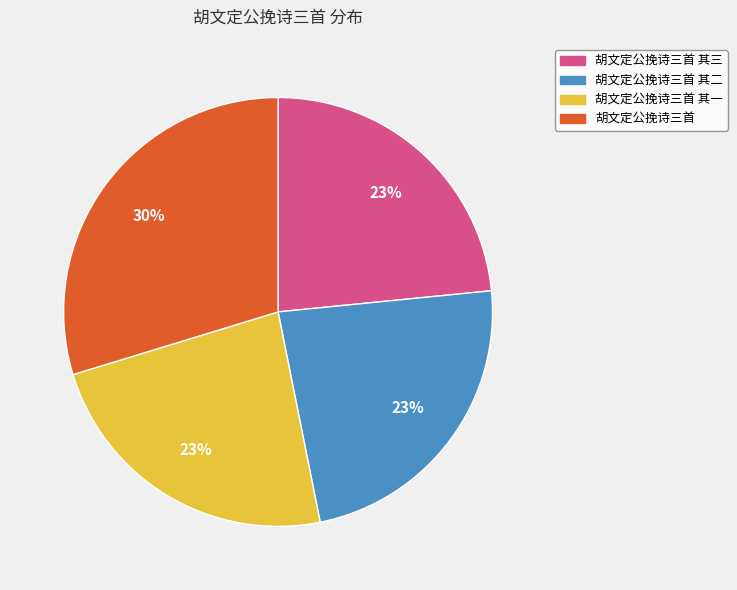

To the nearest percent, what is the average slice percentage?

25%